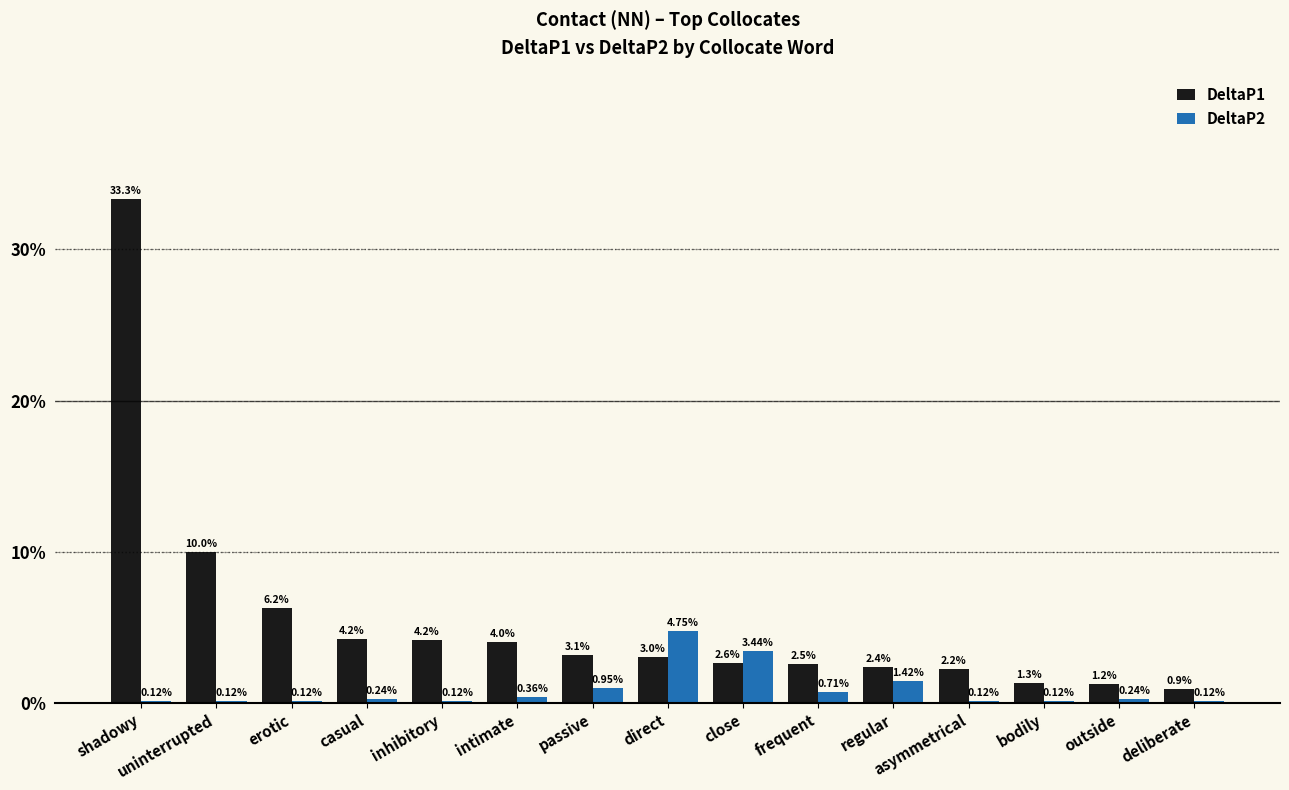

Are the bars horizontal?

No